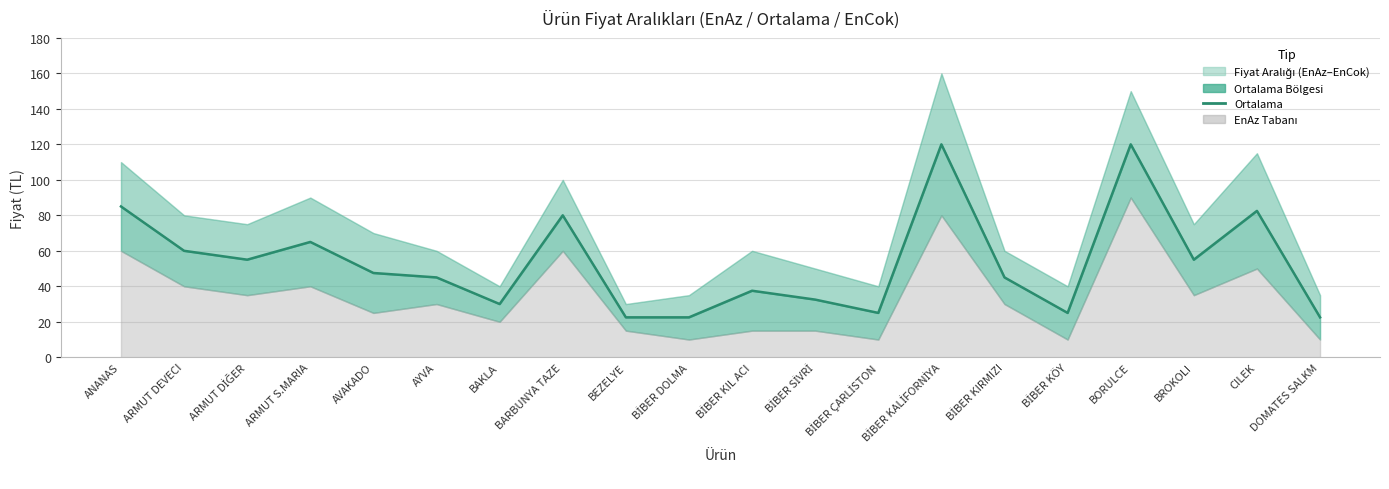

True or false: the data has more than 2 interior local peaks.

True